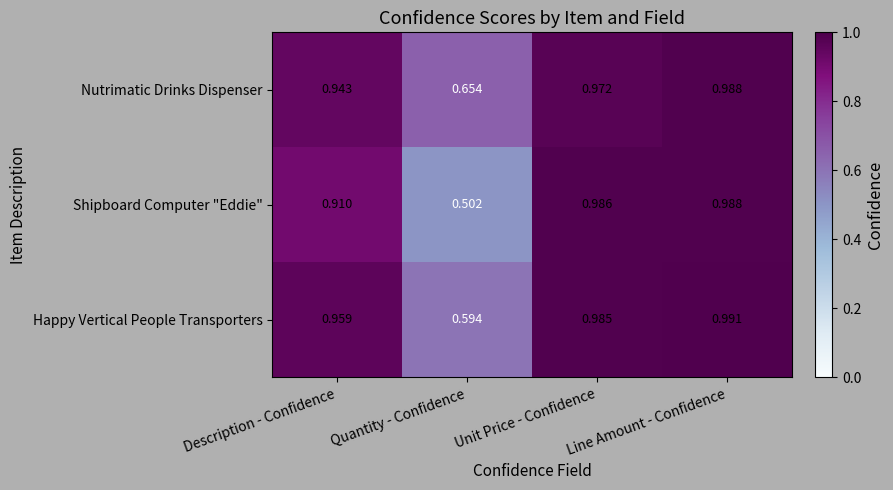

List the labels in order of Happy Vertical People Transporters value, smallest first.

Quantity - Confidence, Description - Confidence, Unit Price - Confidence, Line Amount - Confidence